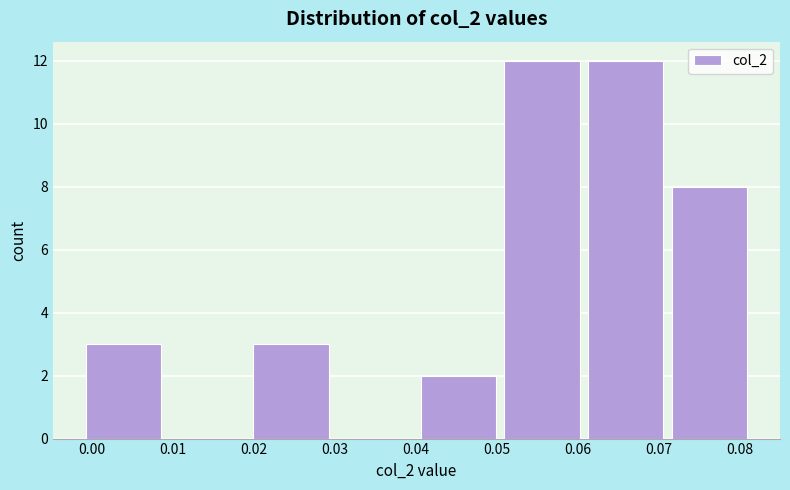

How tall is the bar that spans 0.040 to 0.050 on the x-axis? Neither the bar edges nor the heights are printed on the chart, so give them approximately, as read against the axes.

2